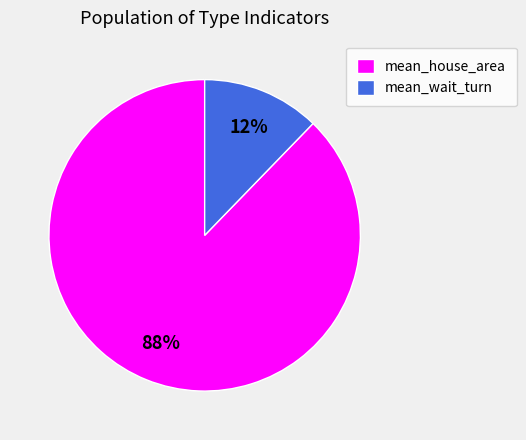

Is it true that mean_wait_turn is 12% of the pie?

True